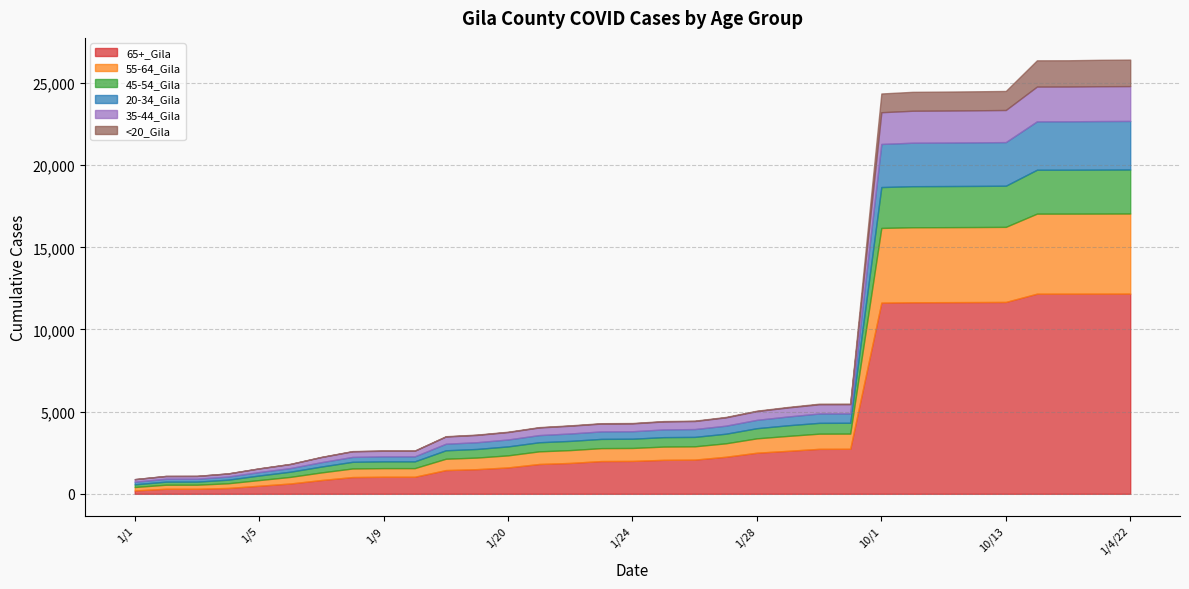

What value does the 35-44_Gila series have at 1/3/22, to the nearest 50?

2100